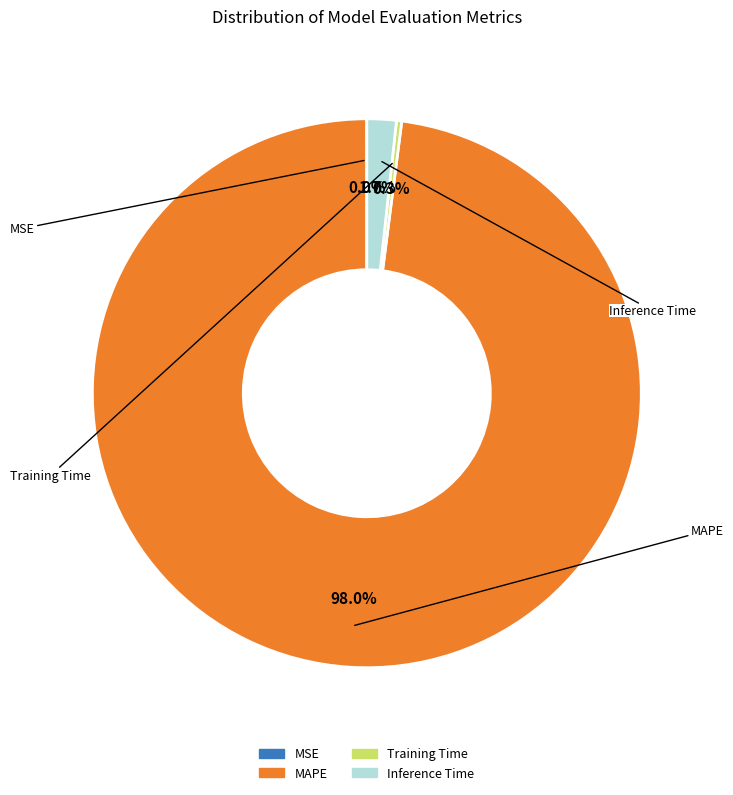

What is the largest slice in the pie chart?

MAPE